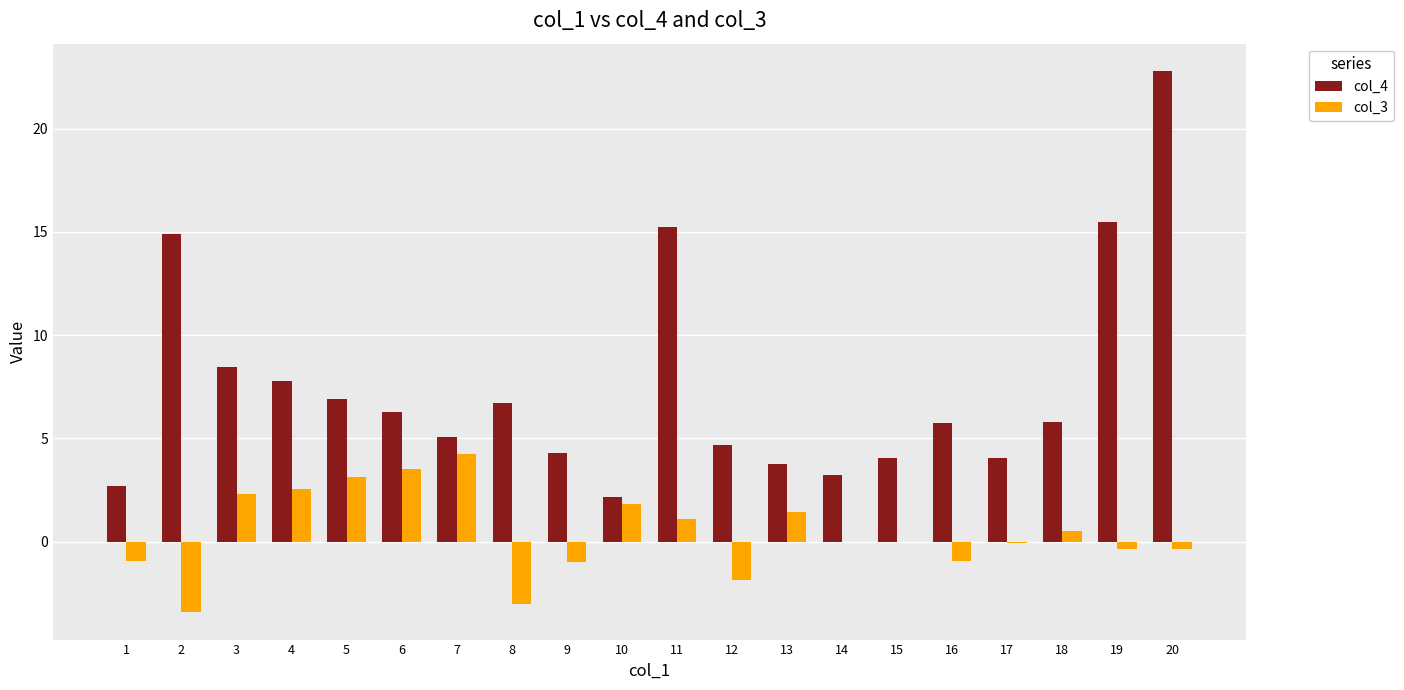

How many series are shown in this chart?

2